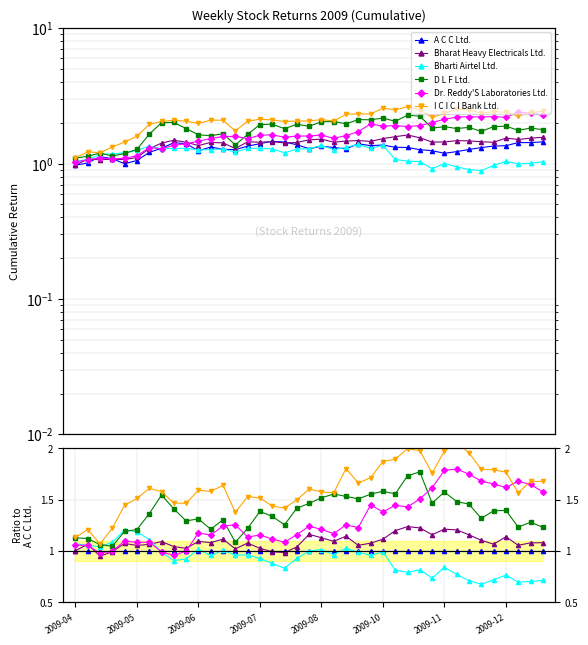

The value of A C C Ltd. at 2009-12 is 1.4. True or false?

False